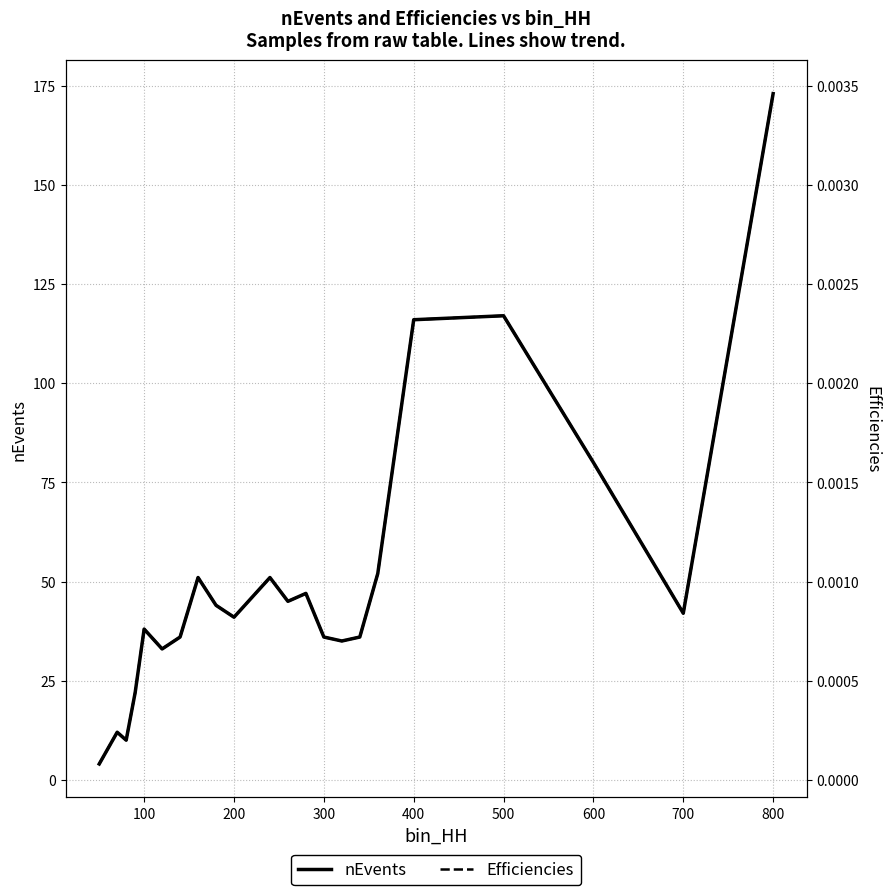

What is the highest value of the nEvents series?

173